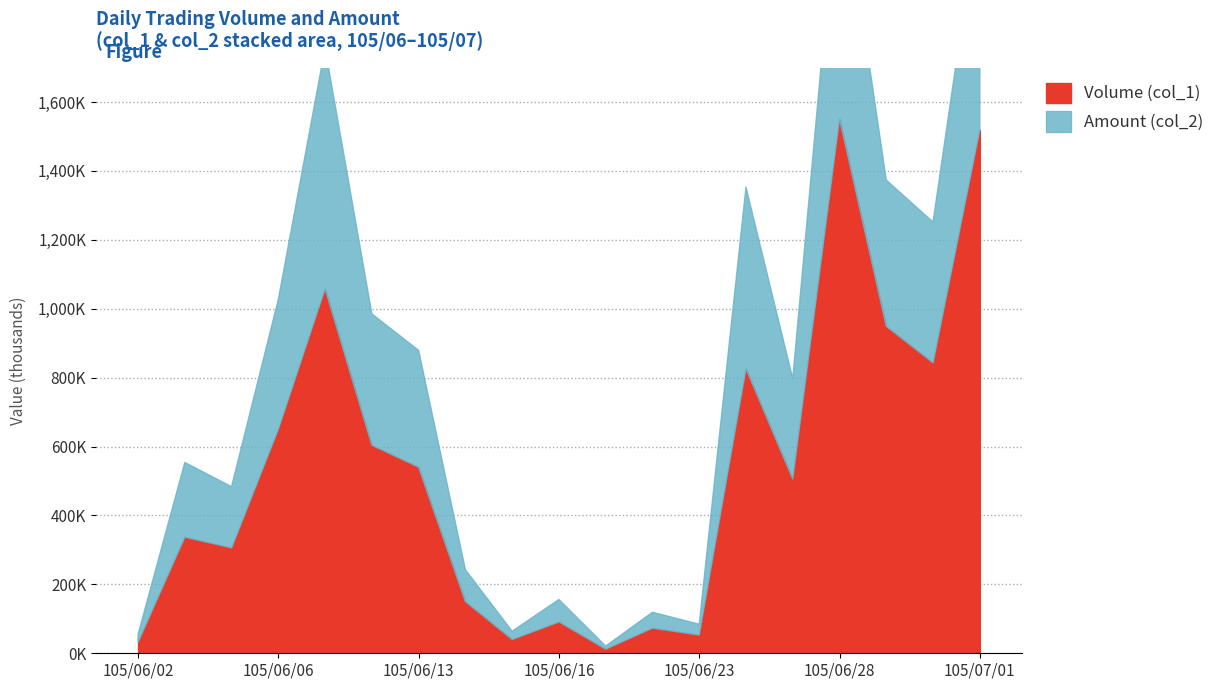

Rank the categories by Amount (col_2) value from highest to lowest.

105/06/28, 105/07/01, 105/06/07, 105/06/29, 105/06/24, 105/06/30, 105/06/06, 105/06/08, 105/06/13, 105/06/27, 105/06/03, 105/06/04, 105/06/14, 105/06/16, 105/06/22, 105/06/23, 105/06/15, 105/06/02, 105/06/17